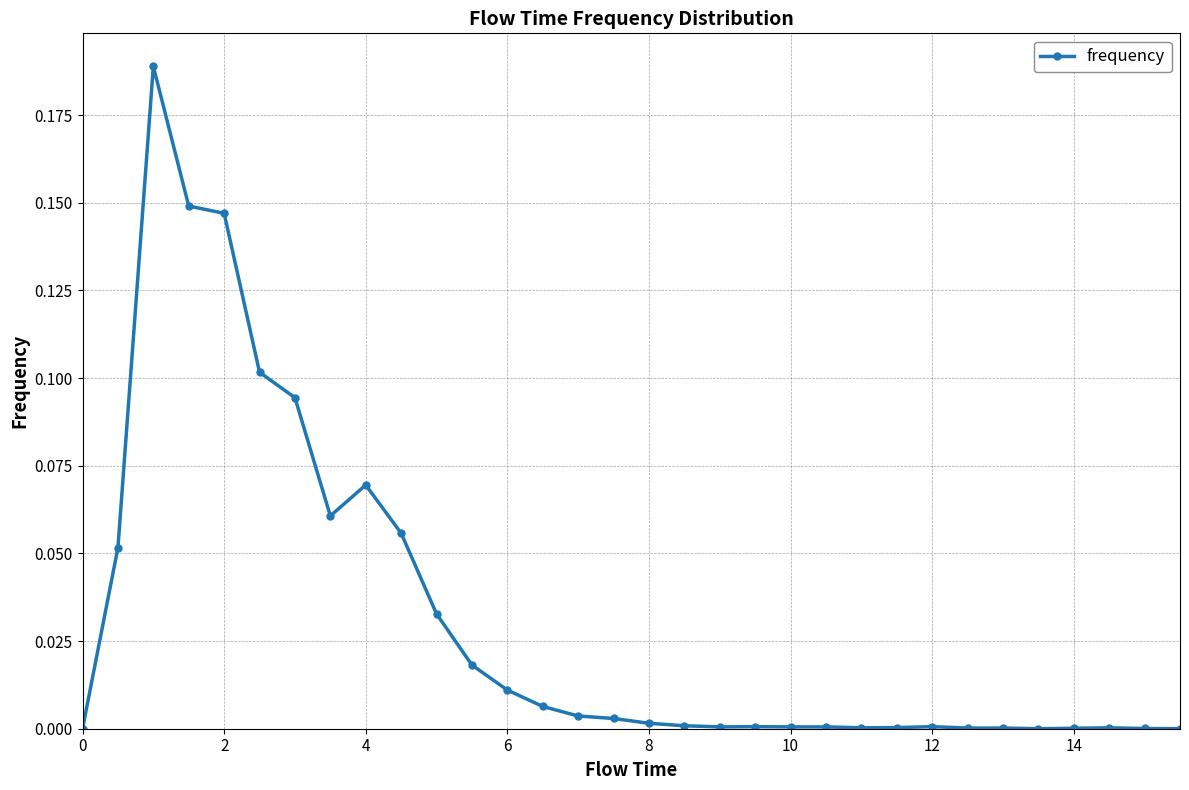

What is the sum of all values?

1.0